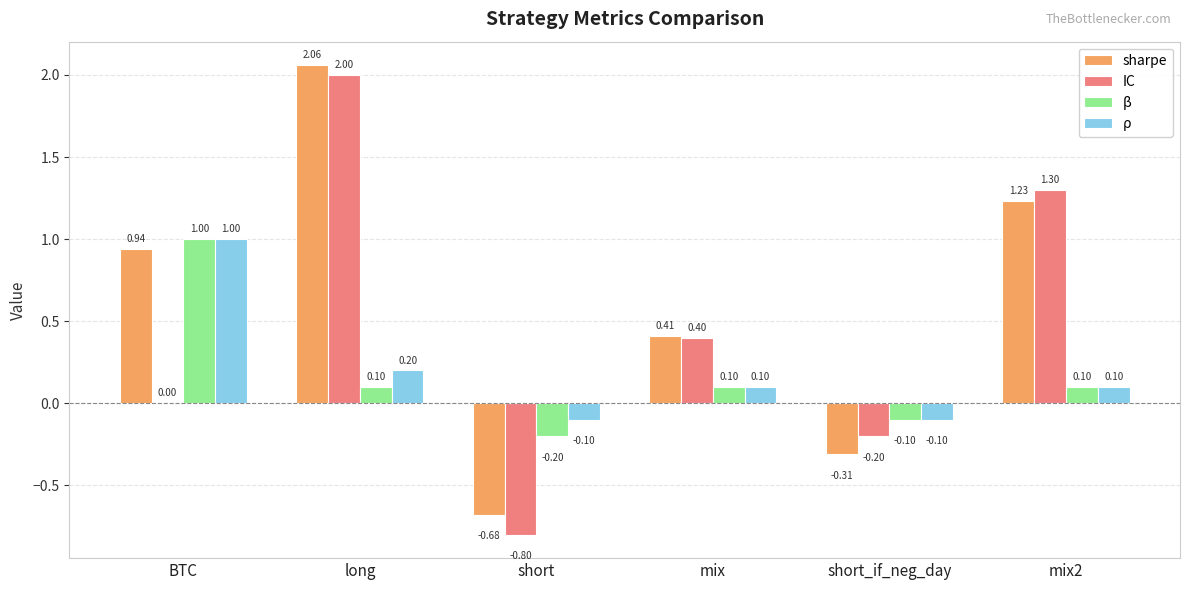

Which series has the largest total across all categories?

sharpe